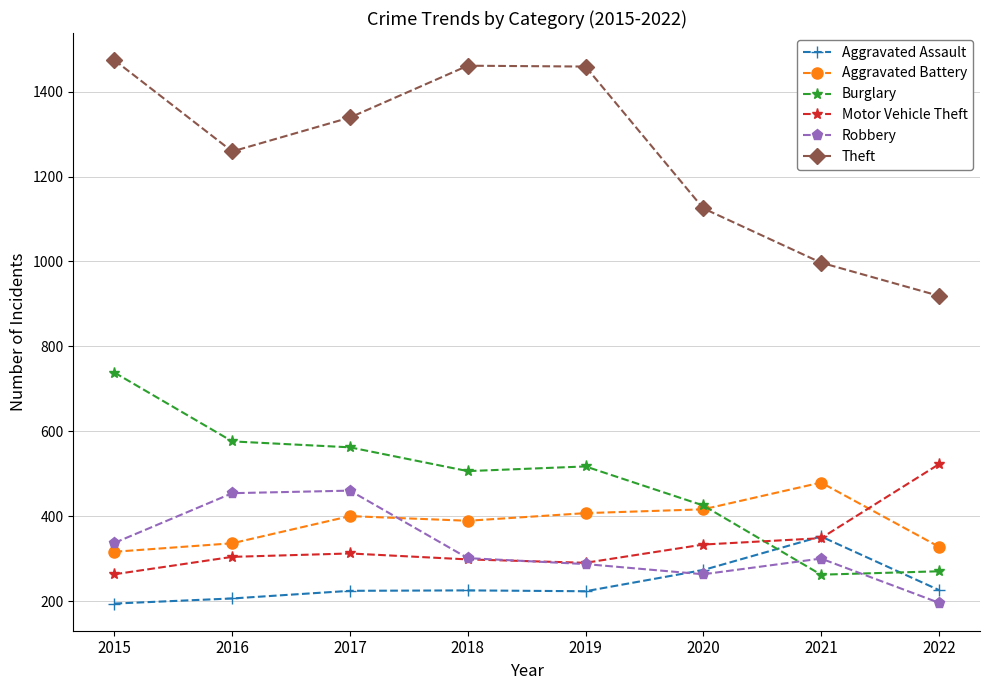

What is the spread (max minus min) of values at 2020?

862